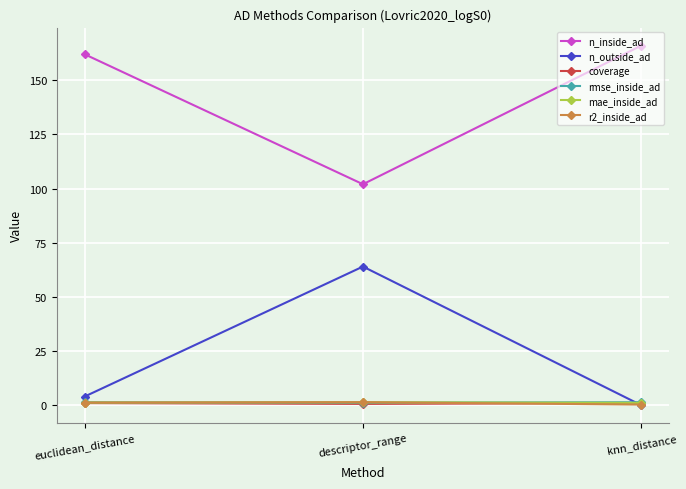

Is the value of n_outside_ad at descriptor_range greater than the value of mae_inside_ad at descriptor_range?

Yes